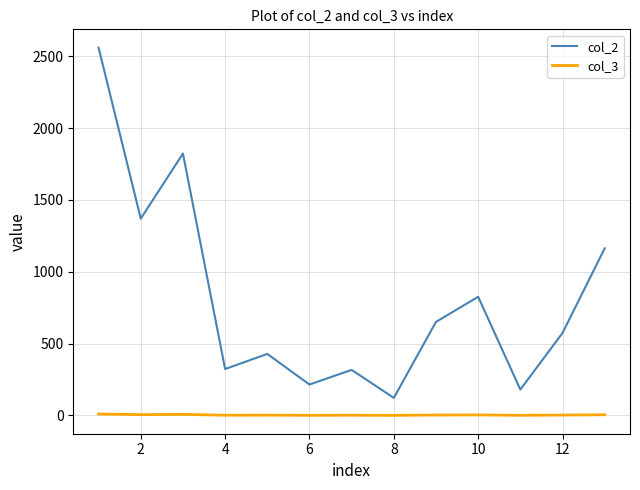

Does the chart have visible grid lines?

Yes